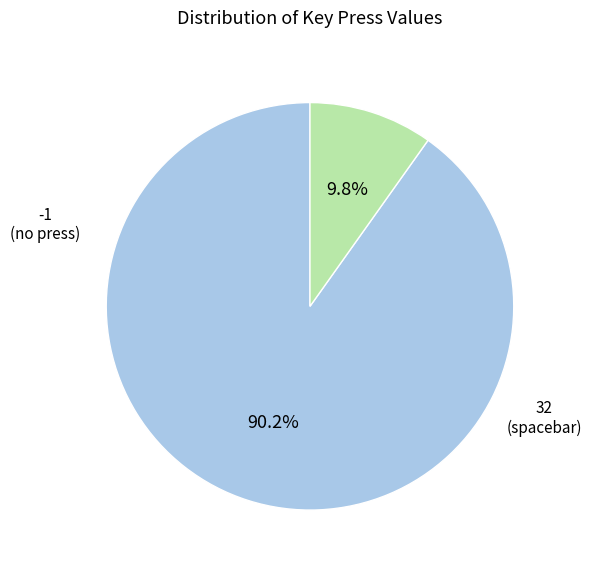

What is the largest slice in the pie chart?

-1